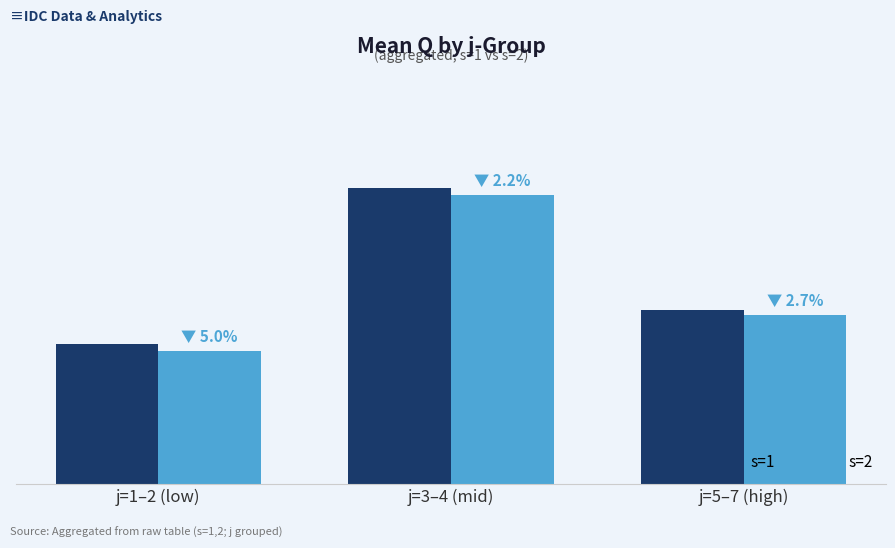

List the series in order of their peak value, lowest first.

s=2, s=1